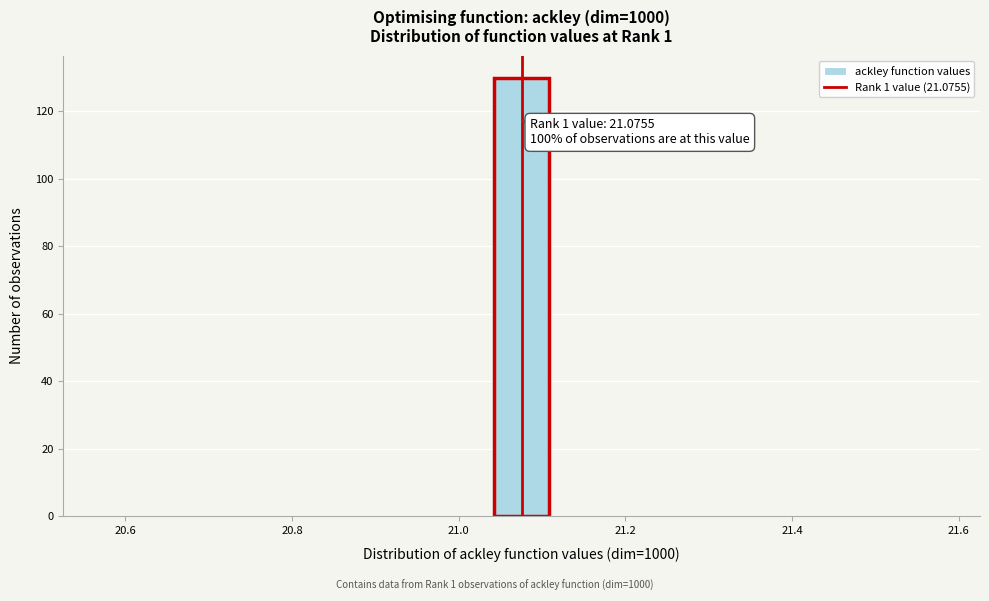

Around what value on the x-axis is the tallest bar? Give the approximate position of its centre, as read against the axis.

21.08